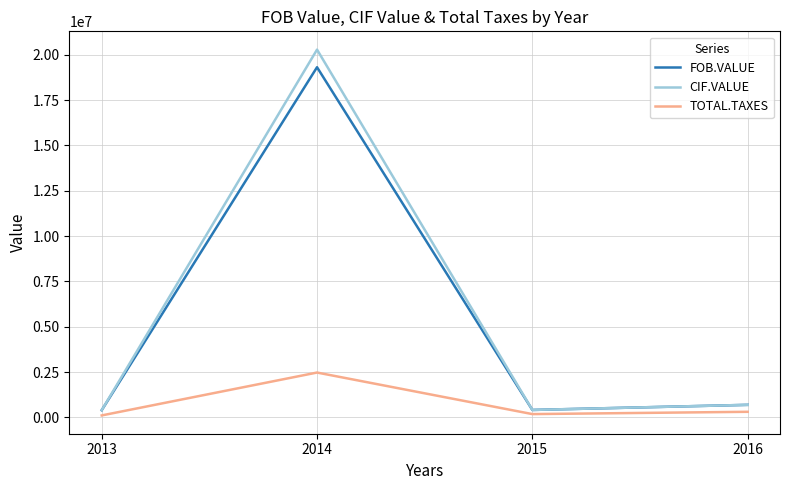

Is it true that TOTAL.TAXES equals 185822.0 at 2015?

True